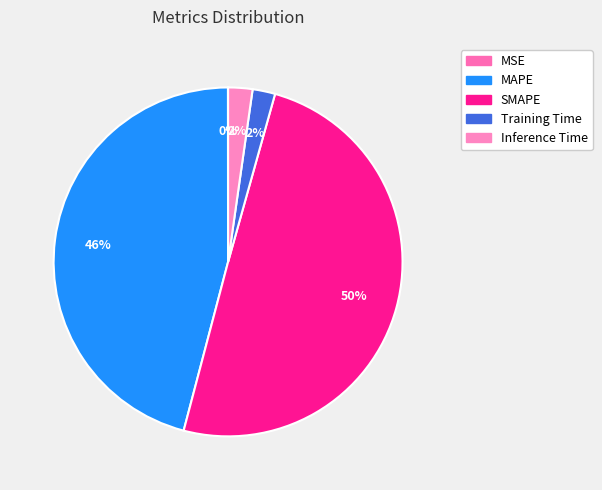

What percentage is NOT represented by Training Time?

97.9%